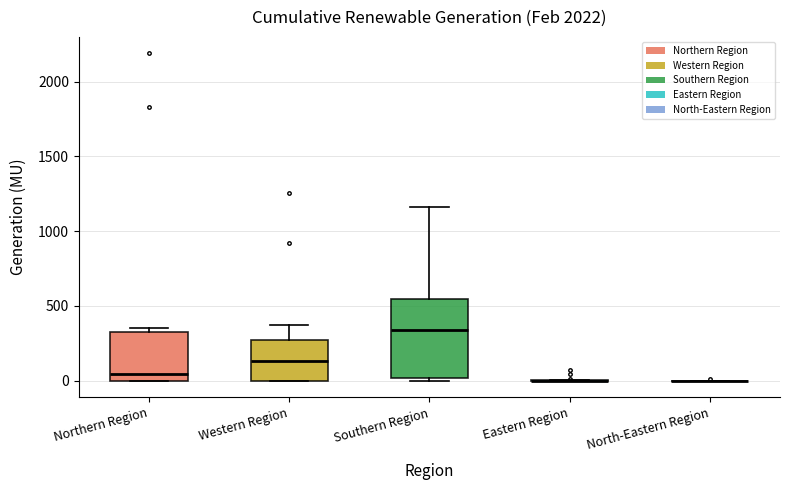

Reading left to right, transcribe this box plot: for each box, give where its median line is, the range the box spans, and where its two whiskers end, as read against the y-axis. The values are not printed on the chart, so give them approximately, as read against the axis.

Northern Region: median 50, box 0 to 300, whiskers 0 to 350
Western Region: median 150, box 0 to 250, whiskers 0 to 350
Southern Region: median 350, box 0 to 550, whiskers 0 (just below the box's lower edge) to 1150
Eastern Region: box collapsed to a line at 0, whiskers 0 to 0
North-Eastern Region: box collapsed to a line at 0, whiskers 0 to 0